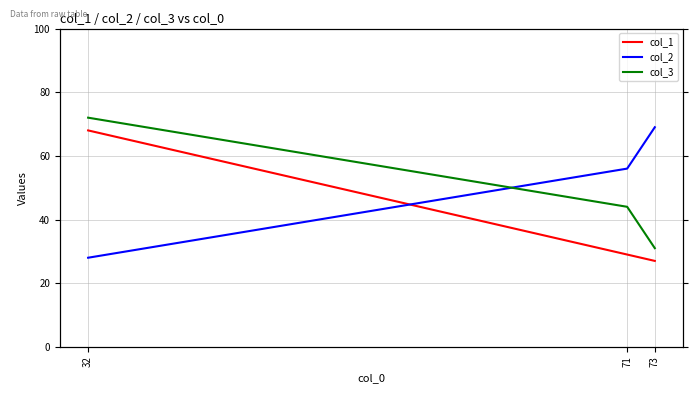

Where is col_2 nearest to the value 48?

71